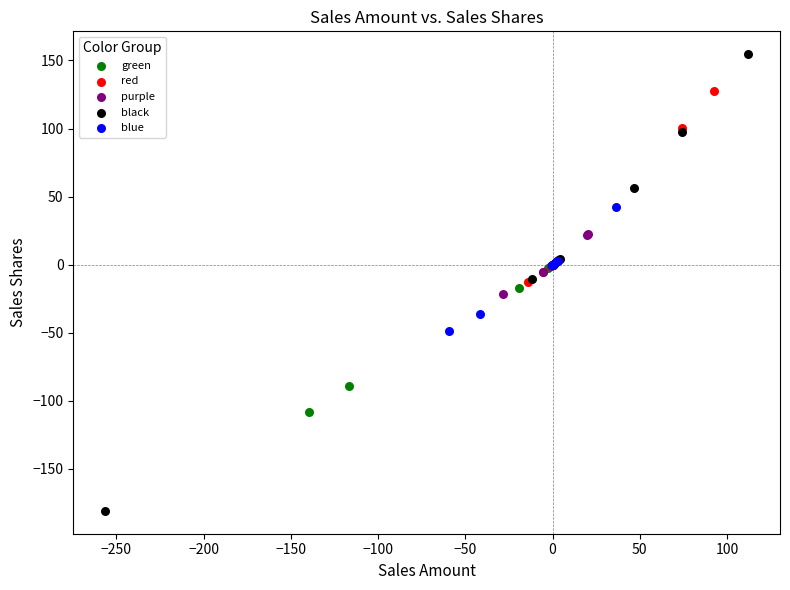

Which series reaches the maximum Y coordinate?

black